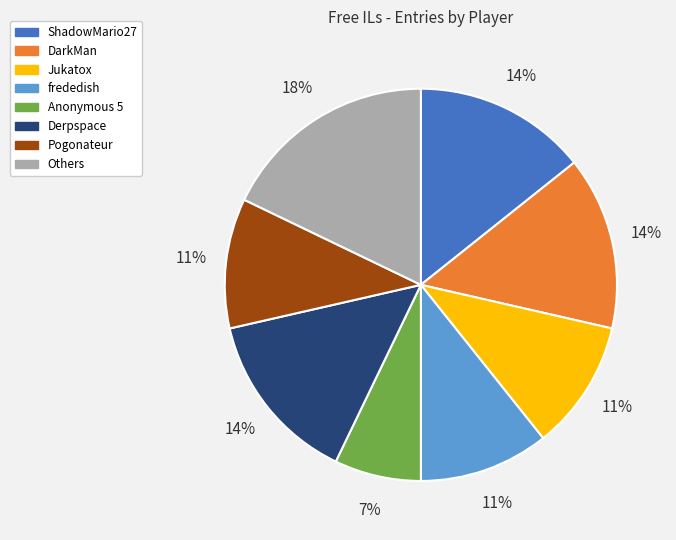

Combined, do frededish and Derpspace account for over 50%?

No